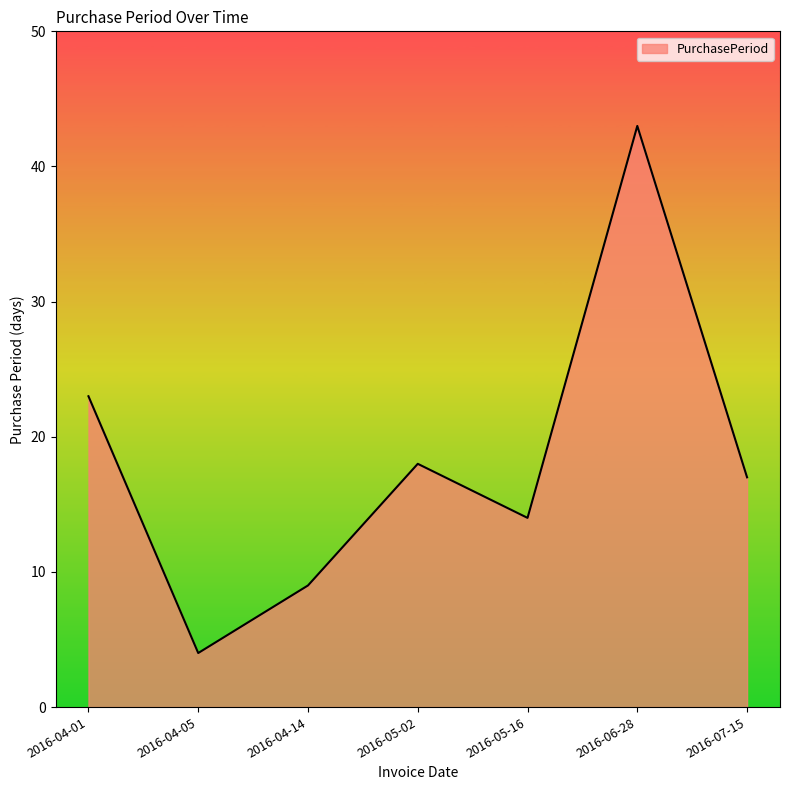

What is the sum of the values at 2016-04-05 and 2016-05-16?

18